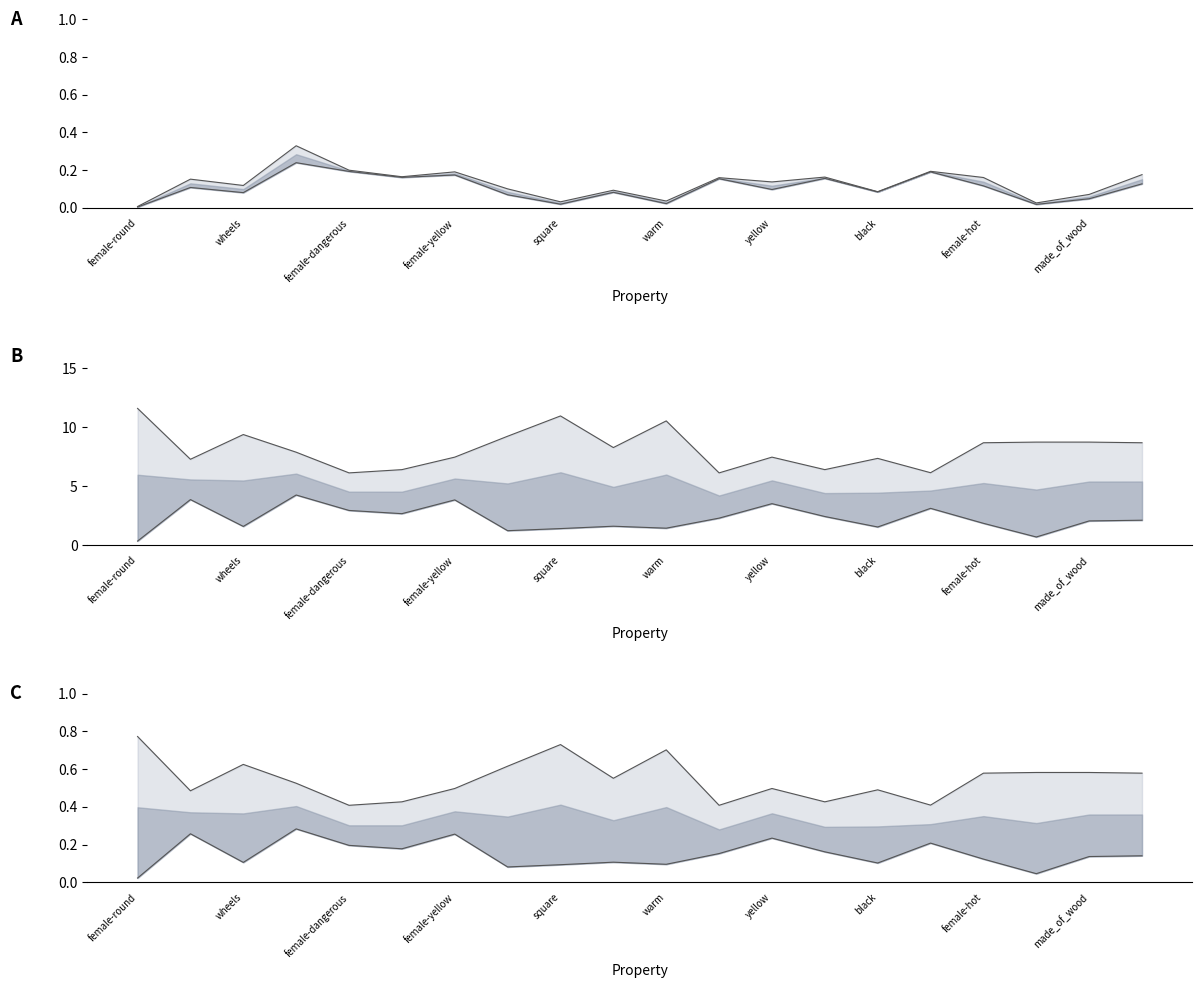

What is the label of the 4th point from the left?

fly